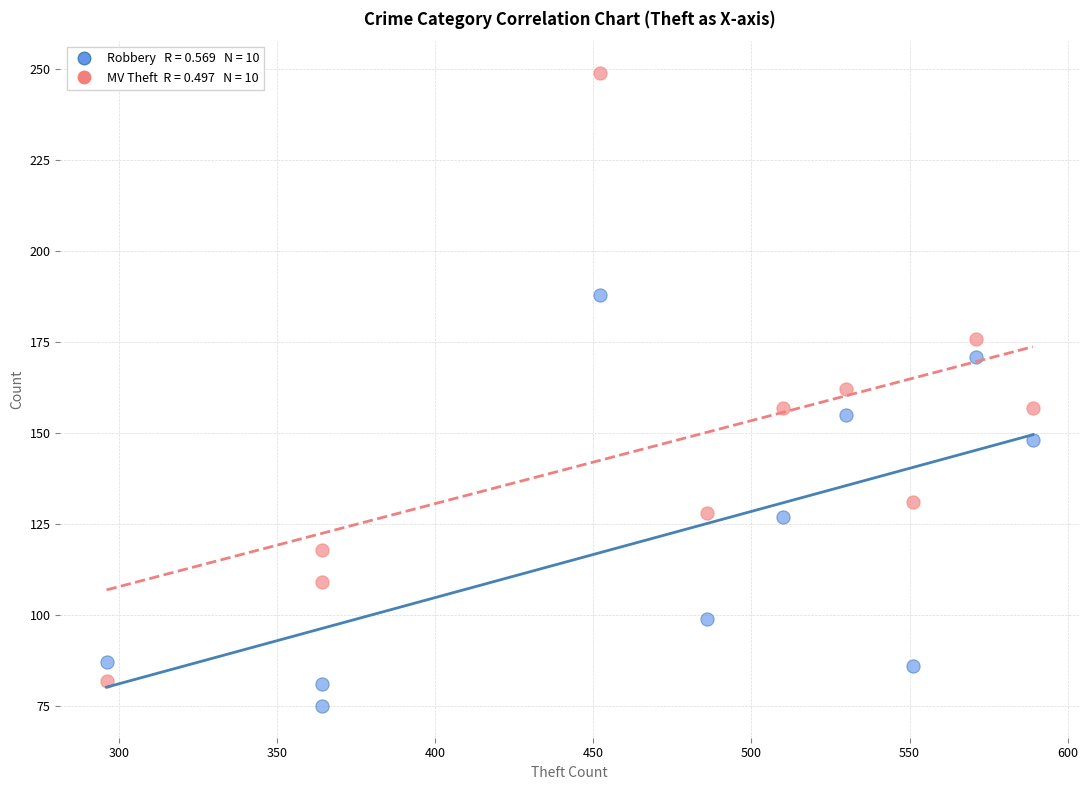

Across all data points, what is the range of Y values (max minus min)?

174